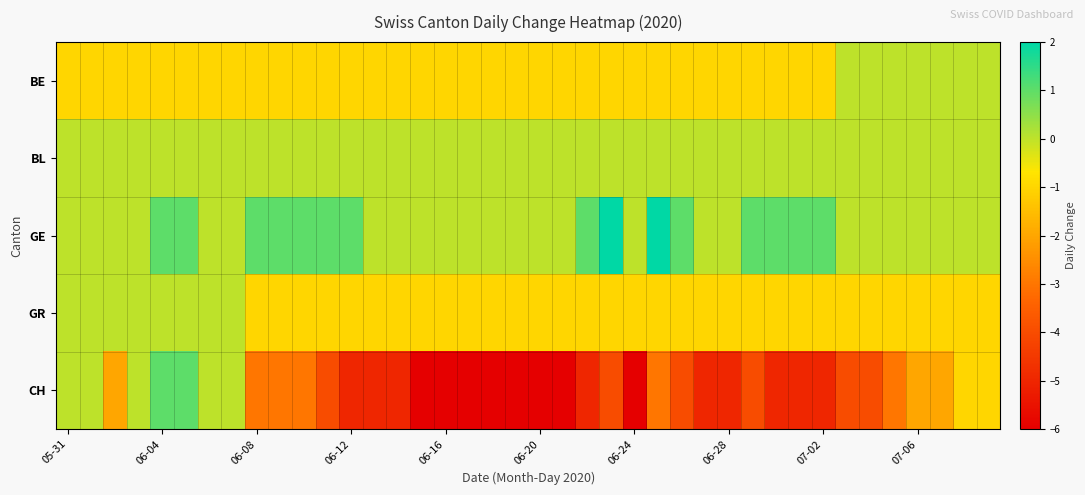

At which category does the chart reach its peak across all series?

23